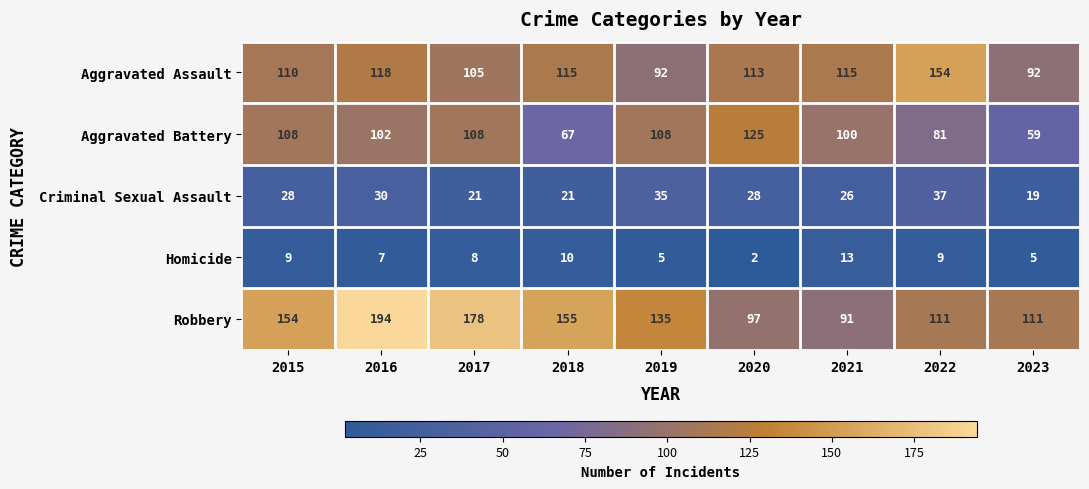

How many data points in Robbery are less than 135?

4